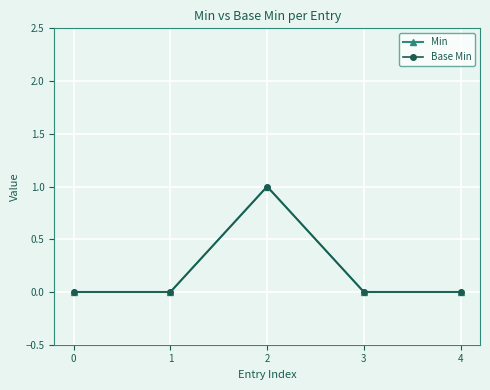

Does the chart have visible grid lines?

Yes